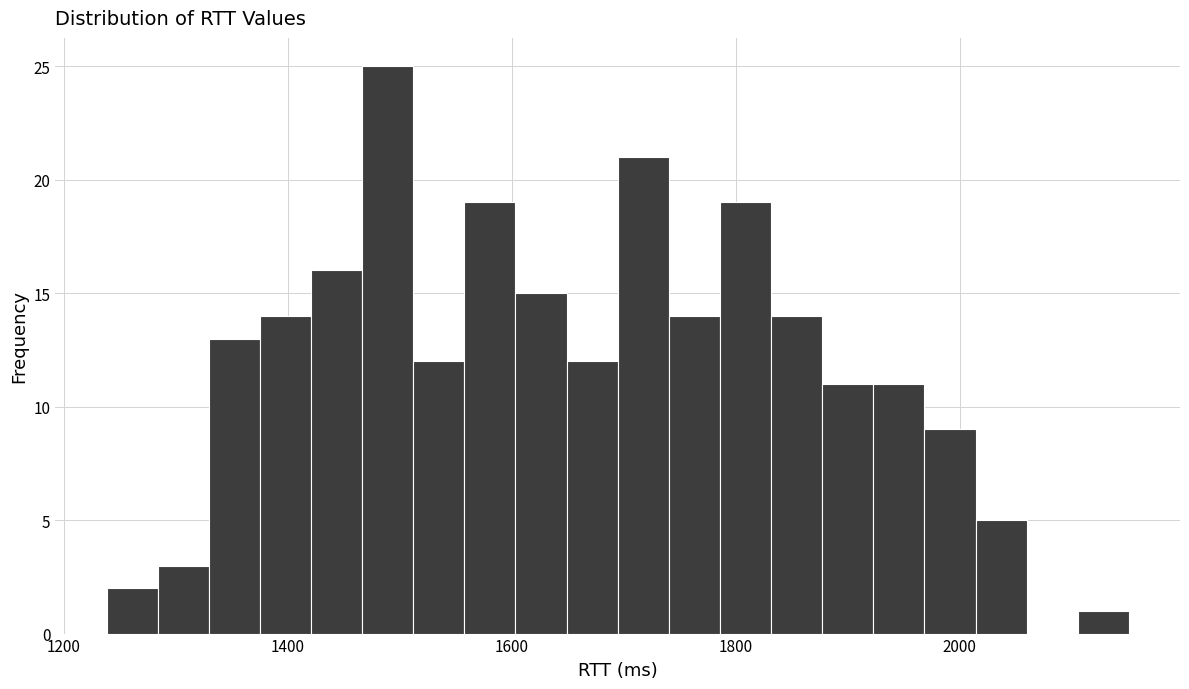

Around what value on the x-axis is the tallest bar? Give the approximate position of its centre, as read against the axis.

1480